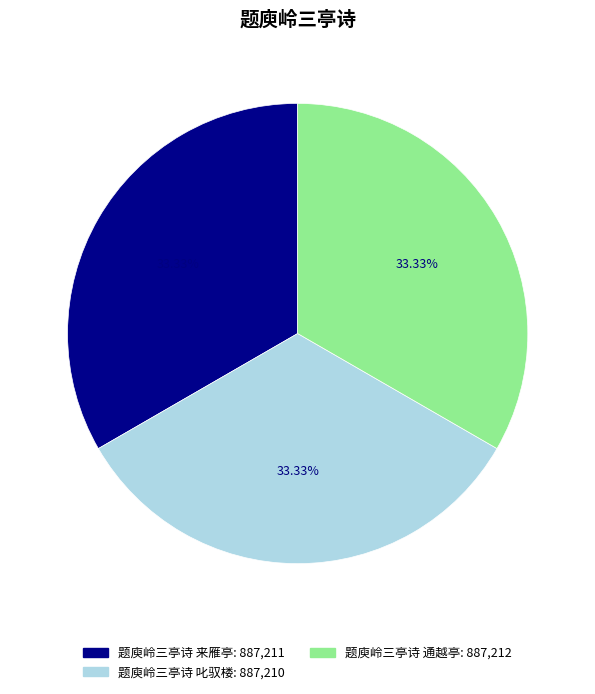

To the nearest percent, what percentage of the pie is 题庾岭三亭诗 来雁亭?

33%